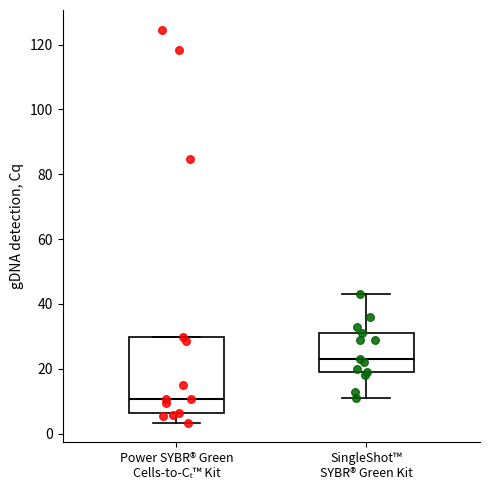

Which box's median line is the highest?

SingleShot™ SYBR® Green Kit